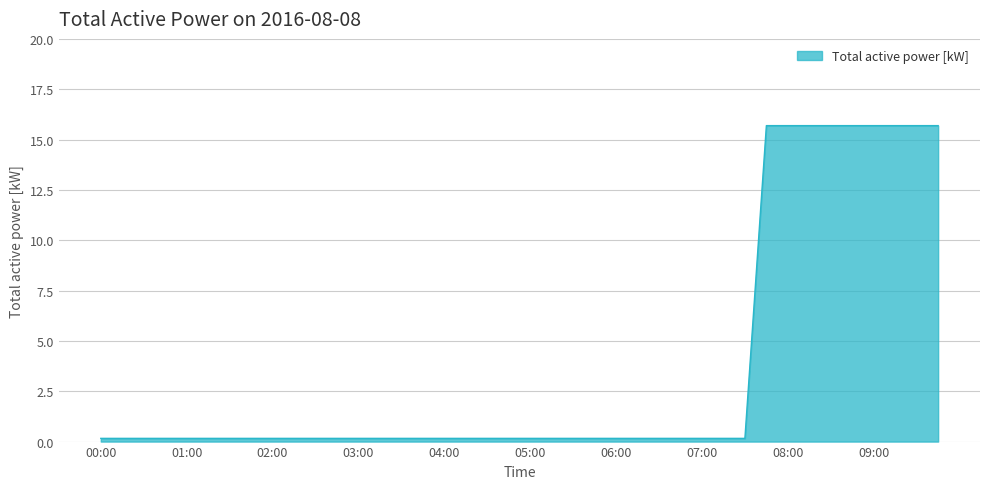

What is the greatest value displayed?

15.7